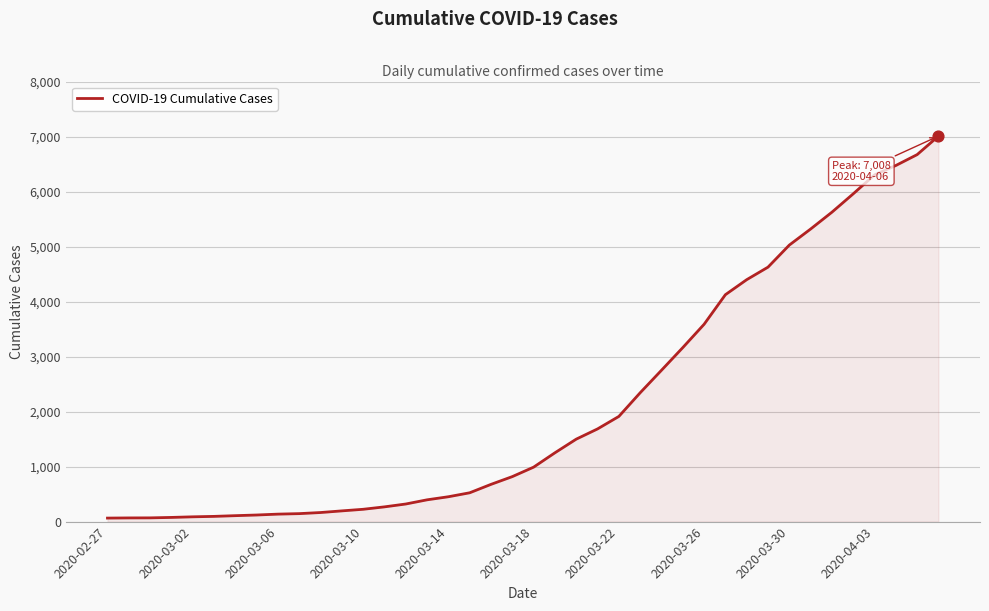

What is the difference between the maximum and minimum values?

6944